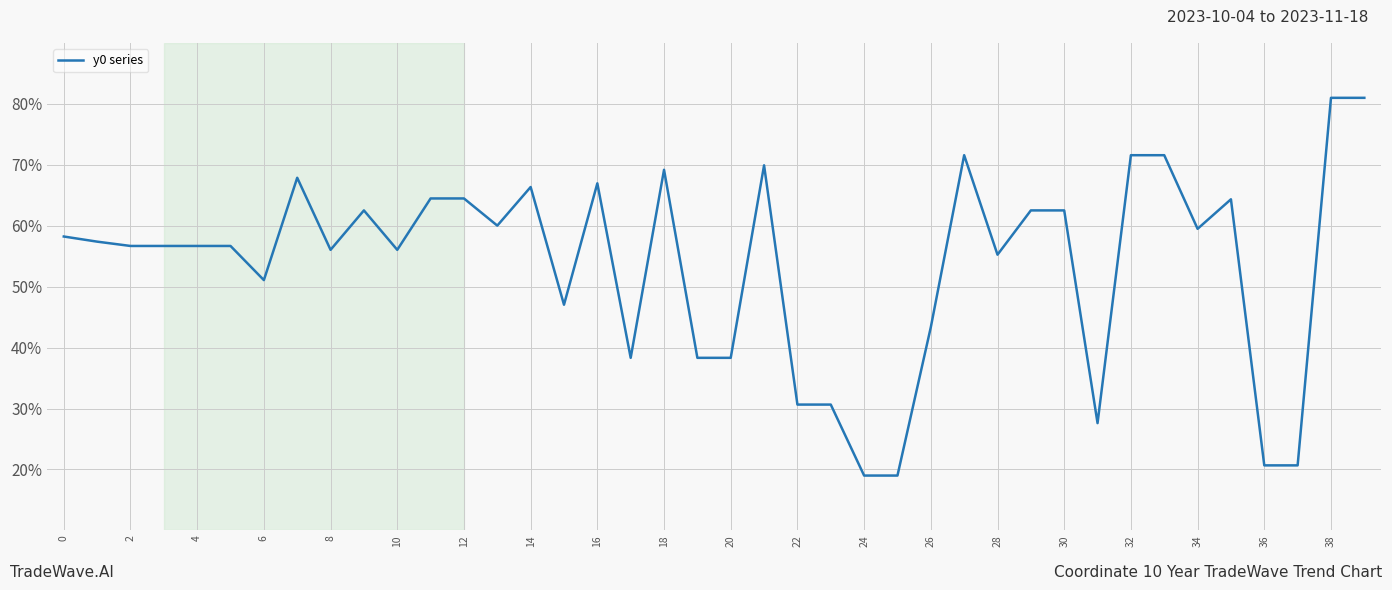

What is the maximum value shown in the chart?

81.0